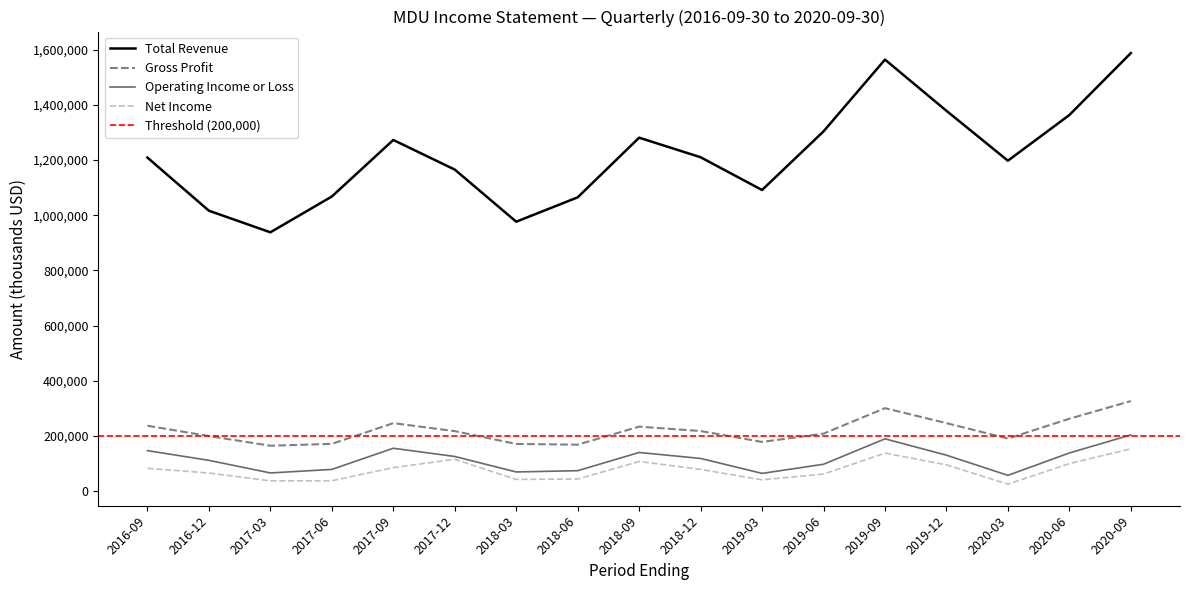

What is the difference between the second highest and second lowest values in the Gross Profit series?

132300